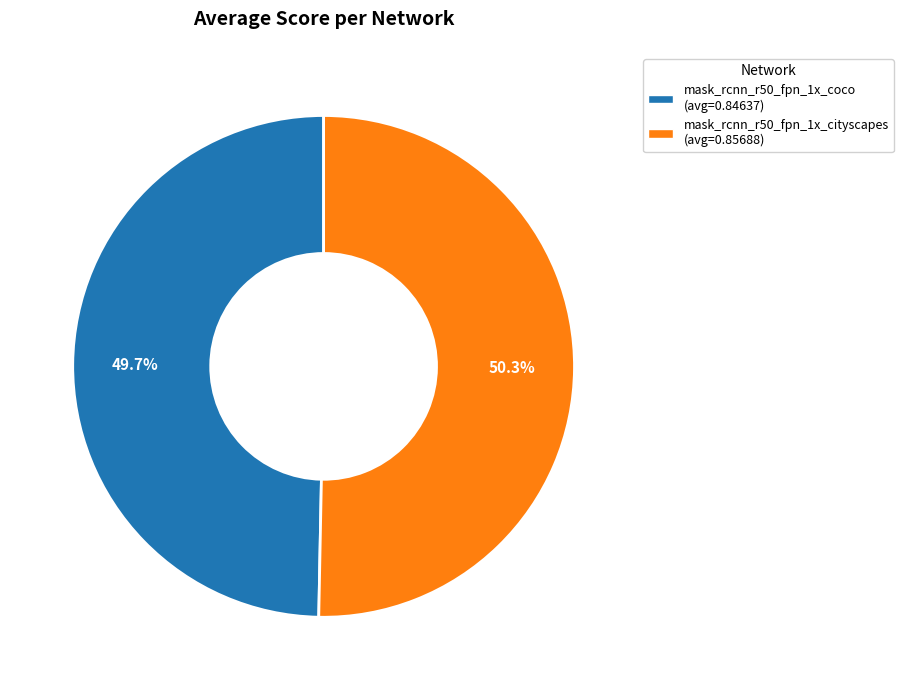

Which has a higher value, mask_rcnn_r50_fpn_1x_cityscapes or mask_rcnn_r50_fpn_1x_coco?

mask_rcnn_r50_fpn_1x_cityscapes